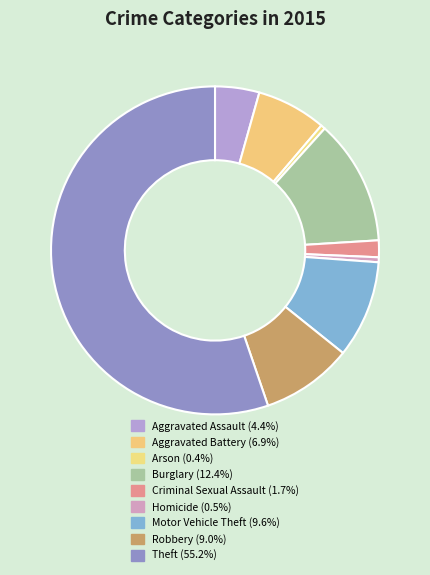

Count the number of slices in the pie.

9